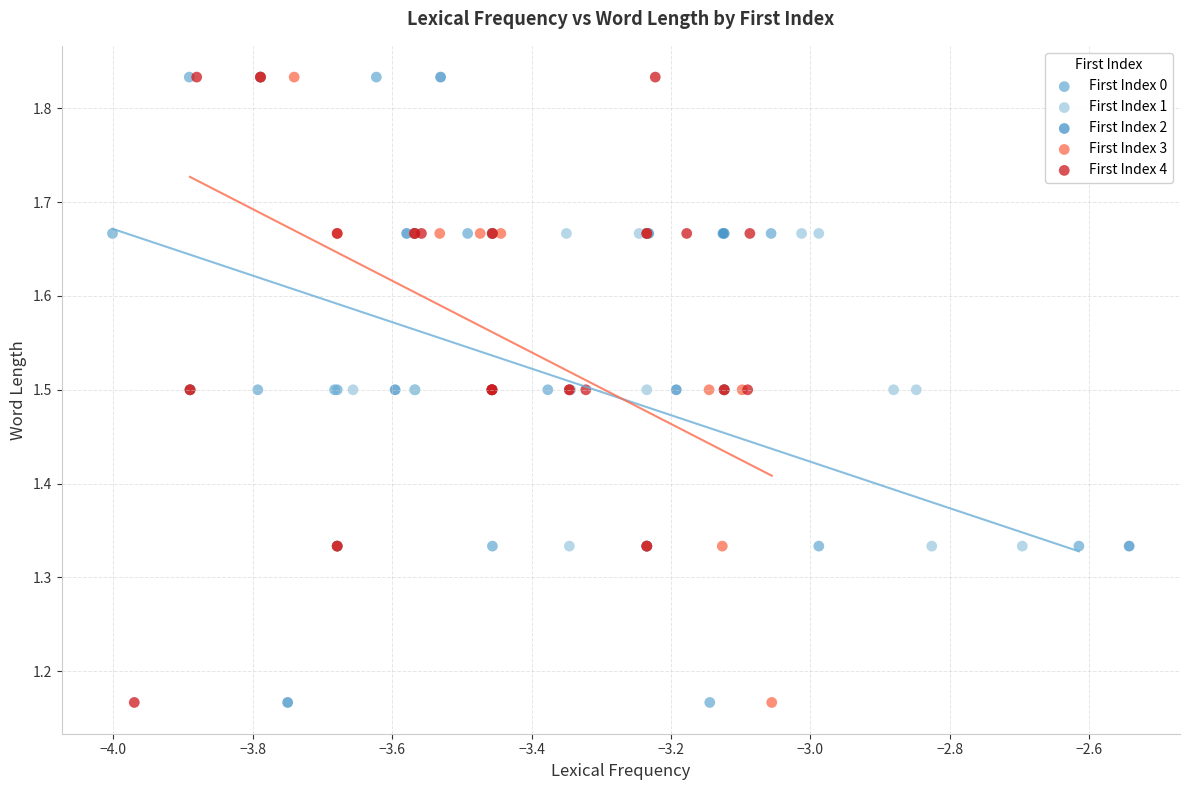

What are all the series names shown in the legend?

First Index 0, First Index 1, First Index 2, First Index 3, First Index 4